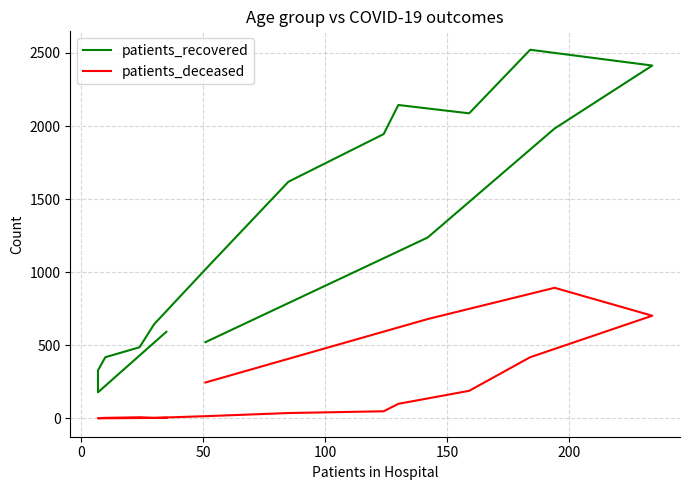

What is the spread (max minus min) of values at 0?

178